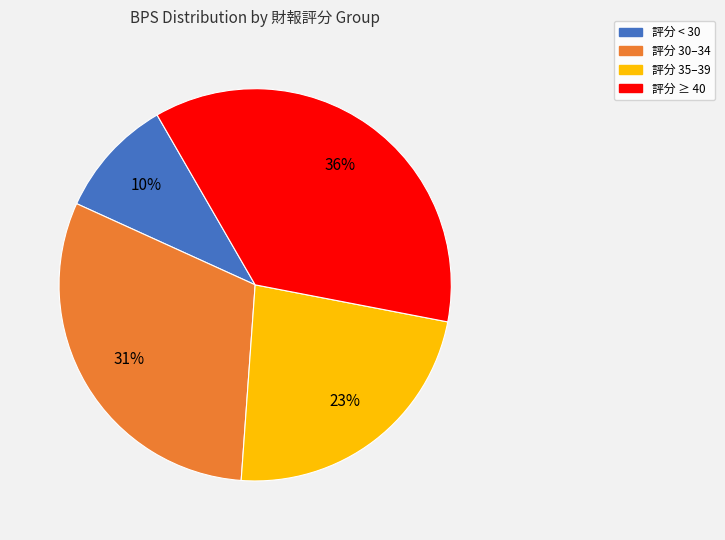

Is there any slice that represents more than half of the pie?

No